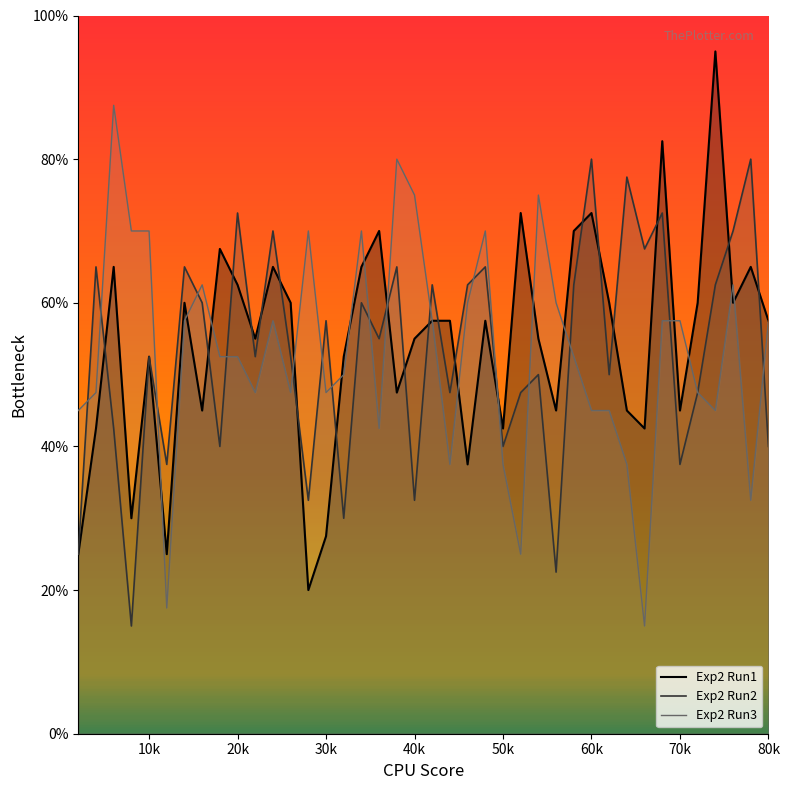

Rank the categories by Exp2 Run2 value from lowest to highest.

8, 56, 2, 32, 28, 40, 12, 70, 18, 50, 80, 6, 44, 52, 72, 54, 62, 10, 22, 26, 36, 30, 16, 34, 42, 46, 58, 74, 4, 14, 38, 48, 66, 24, 76, 20, 68, 64, 60, 78